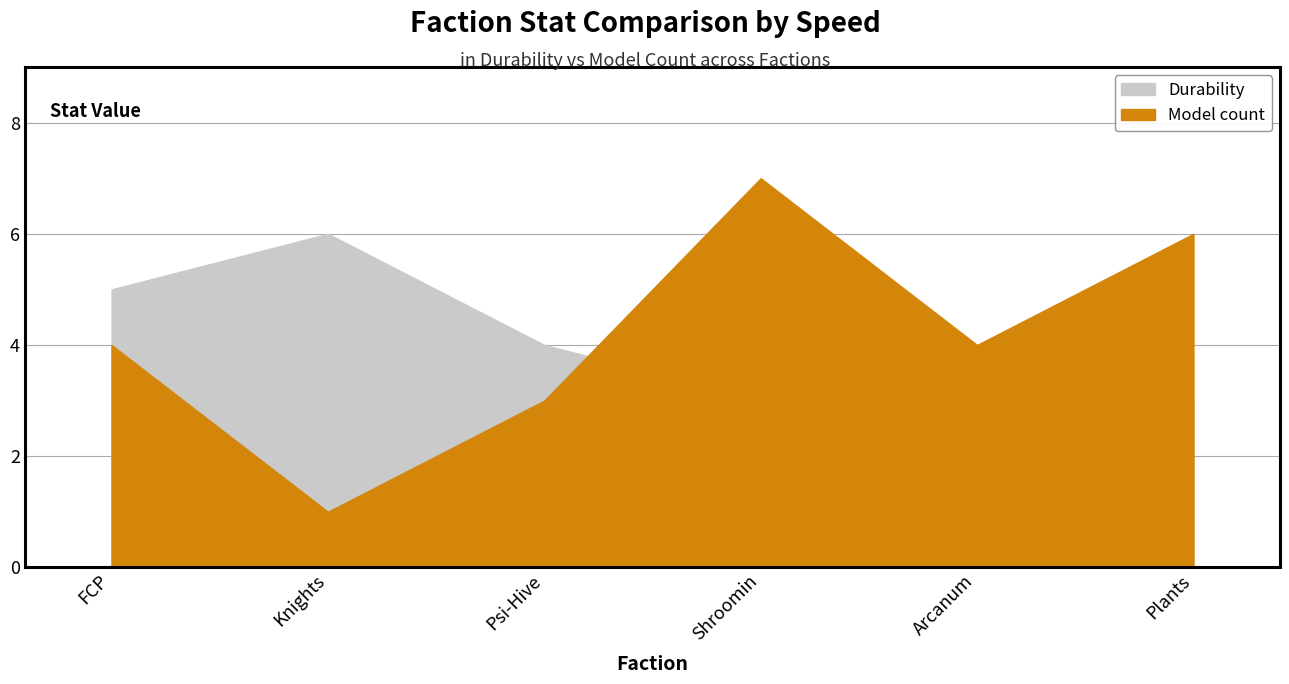

What is the sum of all Durability values?

25